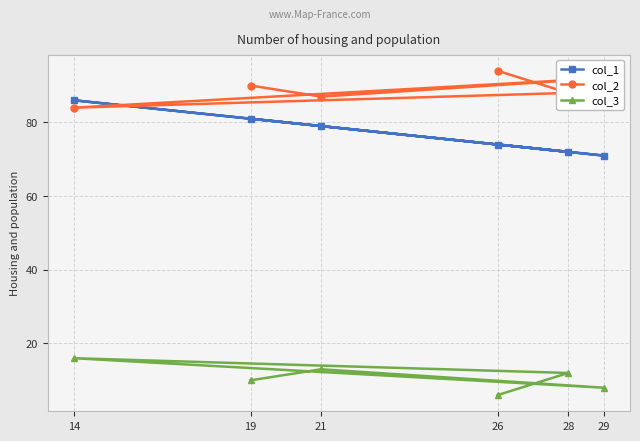

What is the value of the col_1 point at the 5th from the left?

72